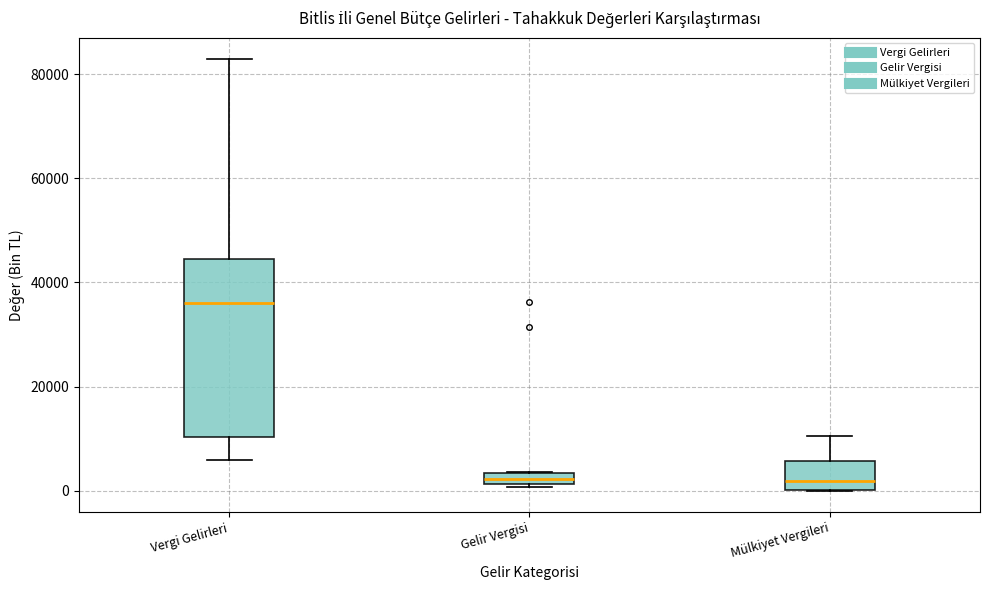

Which box's median line is the highest?

Vergi Gelirleri